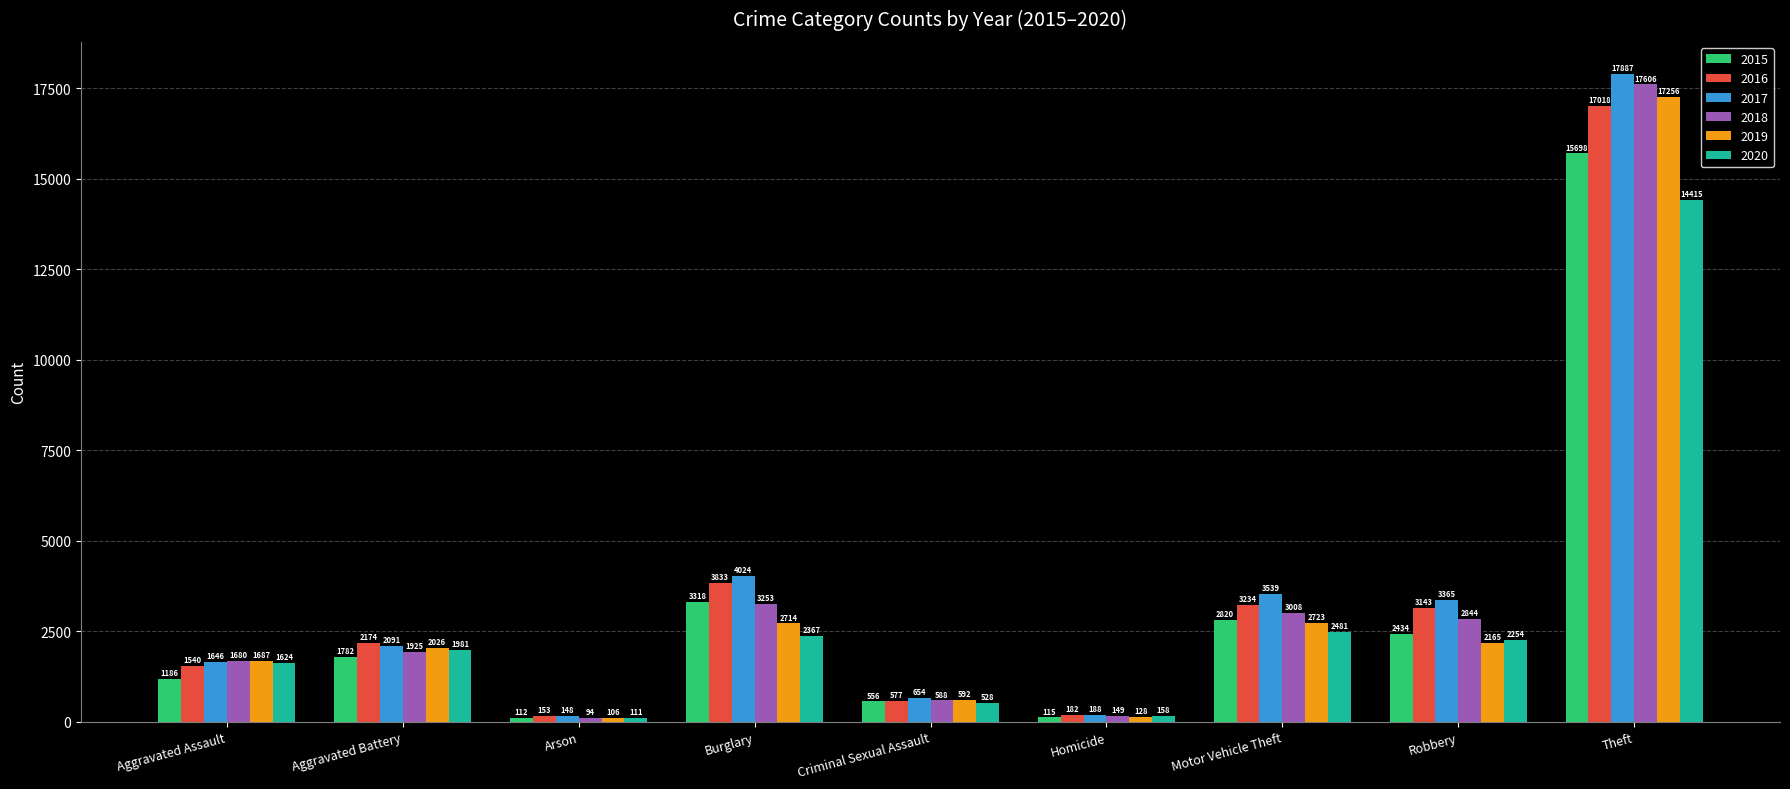

The value of 2015 at Aggravated Battery is 1782. True or false?

True